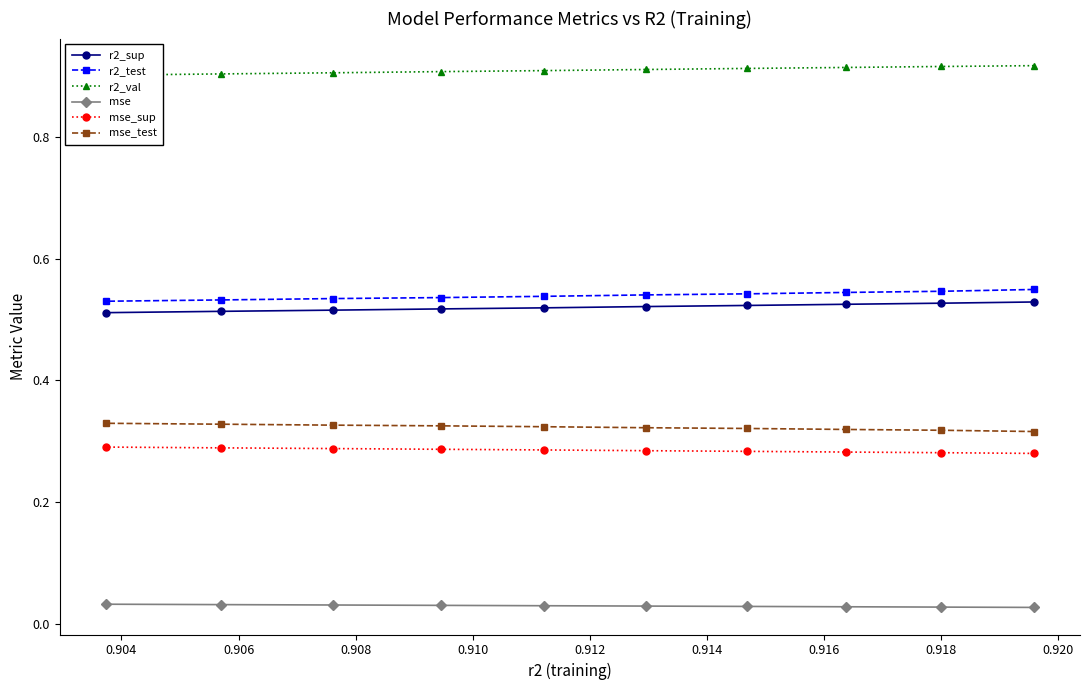

True or false: mse_sup has more than 0 points higher than both neighbors.

False